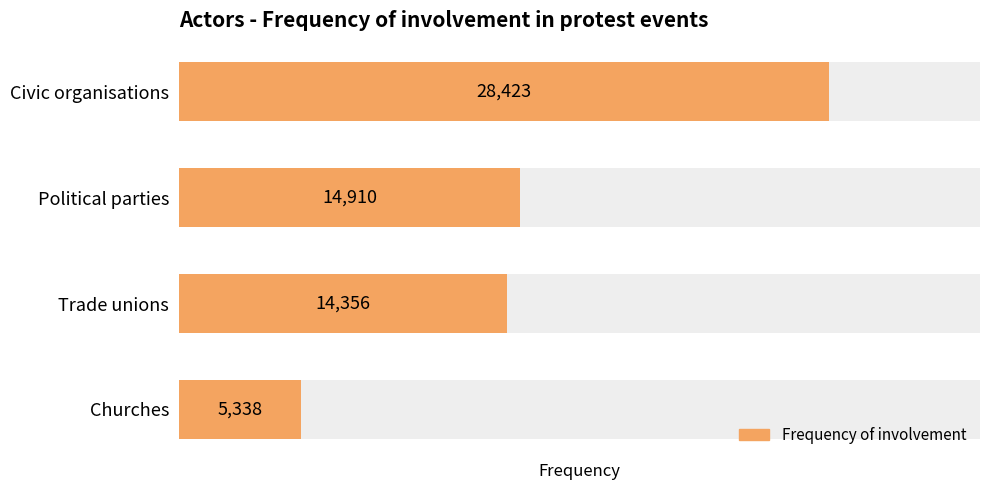

Count the number of values greater than 14910.

1